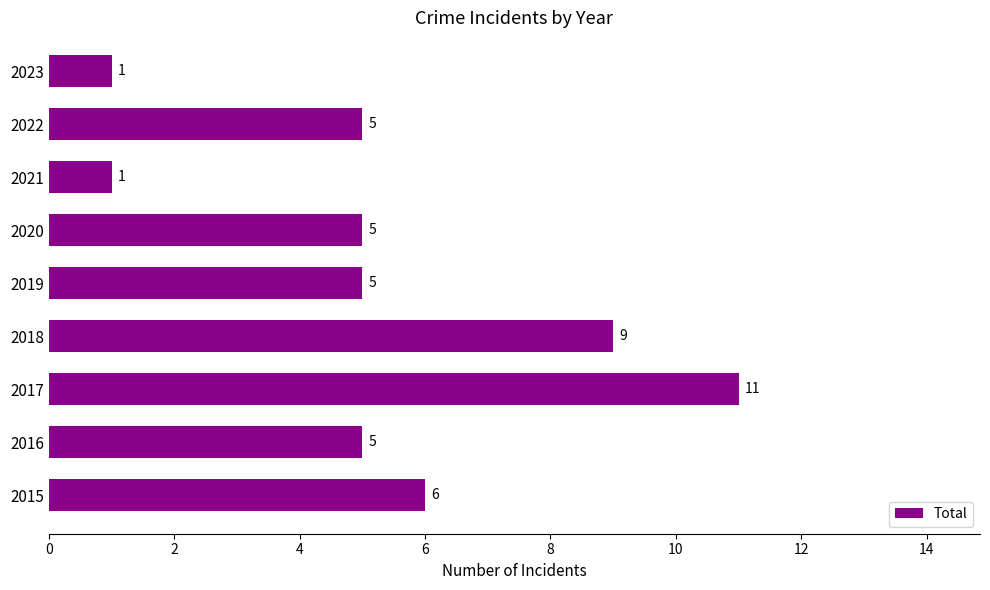

What is the maximum value shown in the chart?

11